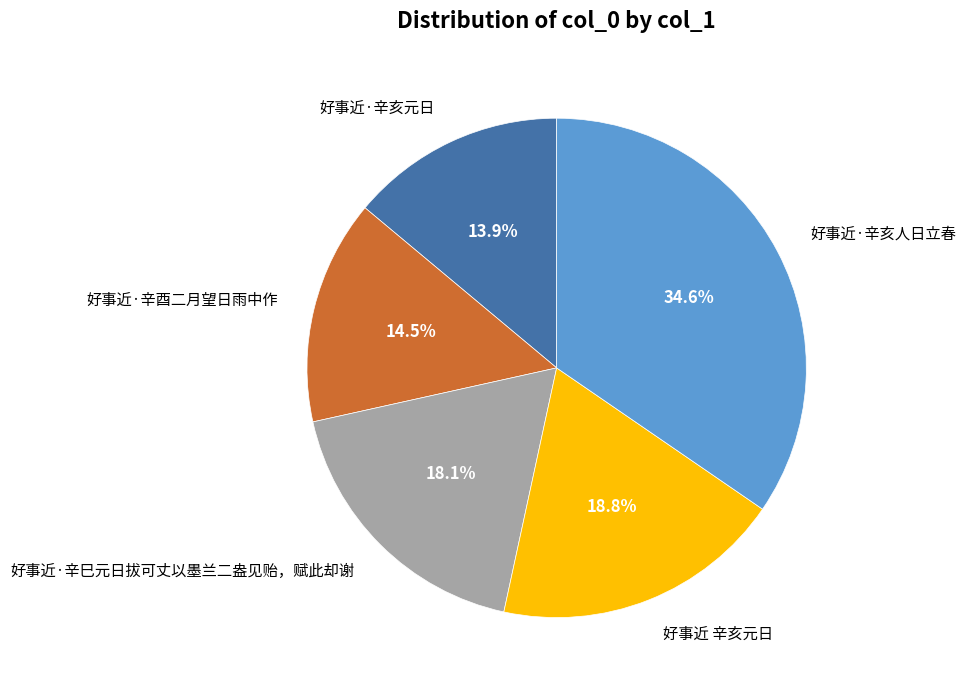

To the nearest percent, what is the difference between the 好事近·辛巳元日拔可丈以墨兰二盎见贻，赋此却谢 and 好事近·辛亥元日 slice percentages?

4%